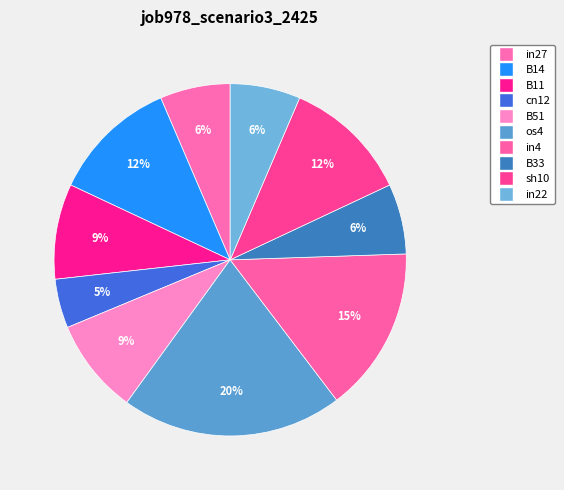

True or false: cn12 accounts for 1% of the total.

False